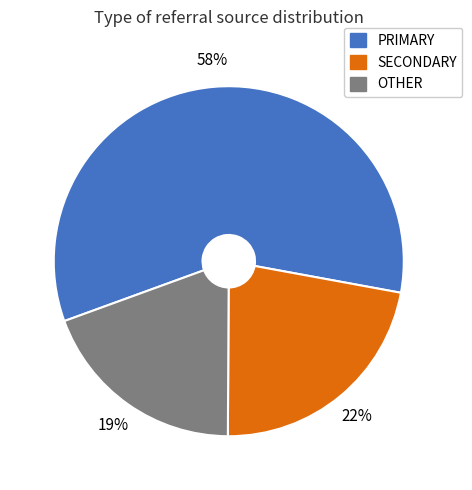

To the nearest percent, what is the difference between the largest and smallest slice percentages?

39%